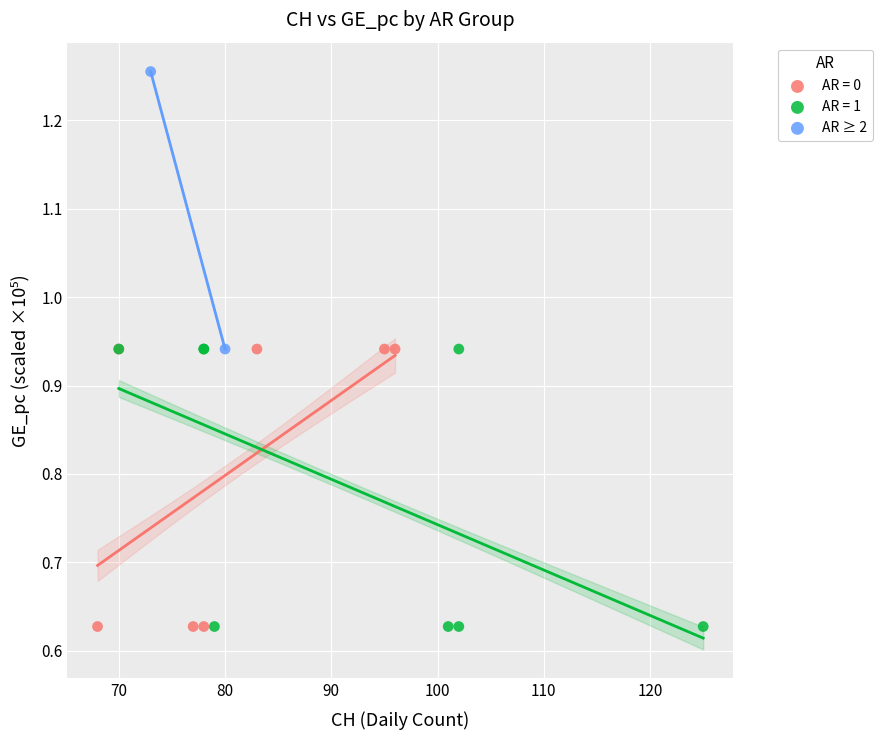

What are all the series names shown in the legend?

AR = 0, AR = 1, AR ≥ 2